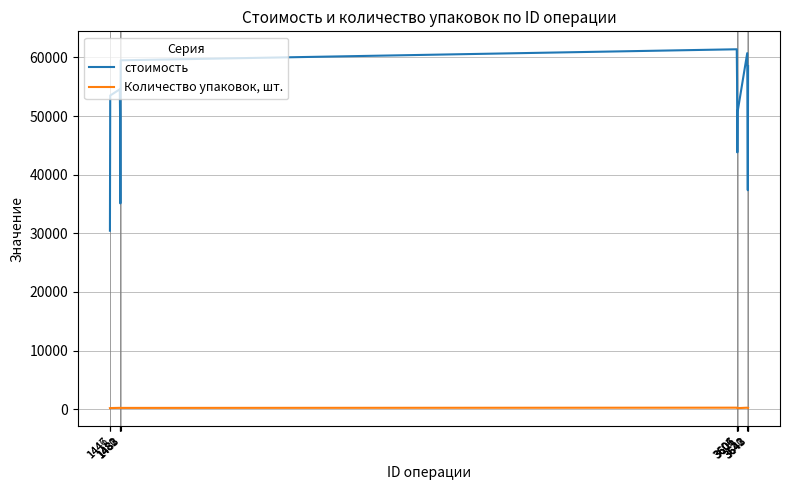

Is the value of Количество упаковок, шт. at 3606 greater than the value of стоимость at 3607?

No